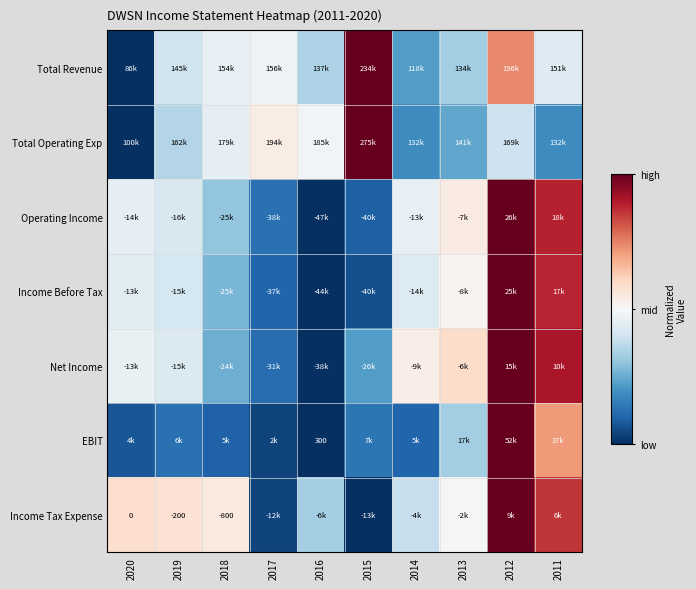

Is the value of EBIT at 2016 greater than the value of Income Tax Expense at 2020?

Yes